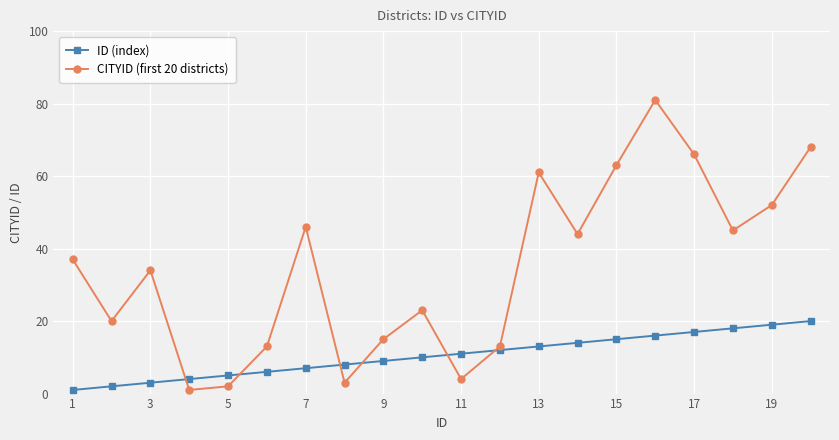

True or false: CITYID (first 20 districts) has more than 0 points higher than both neighbors.

True